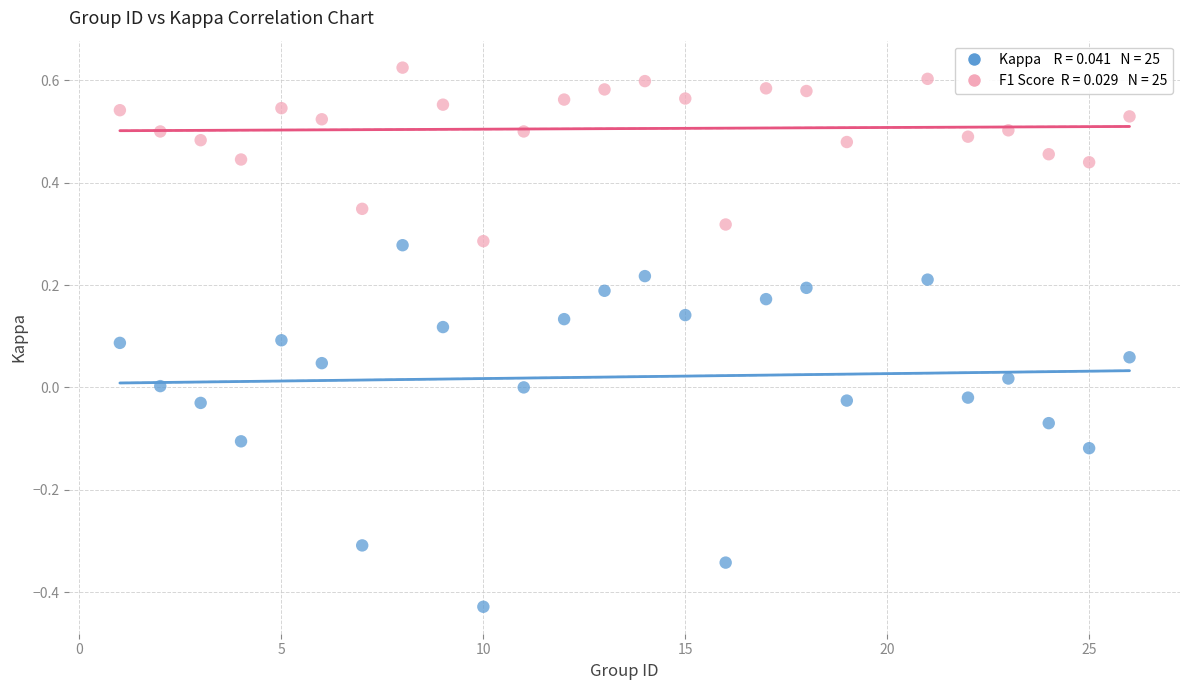

Across all data points, what is the range of X values (max minus min)?

25.0